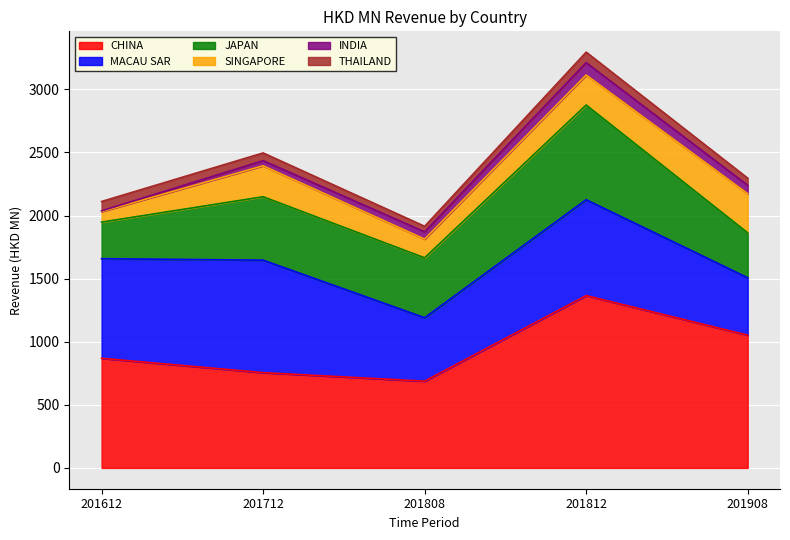

How many data points in THAILAND are above 61?

3